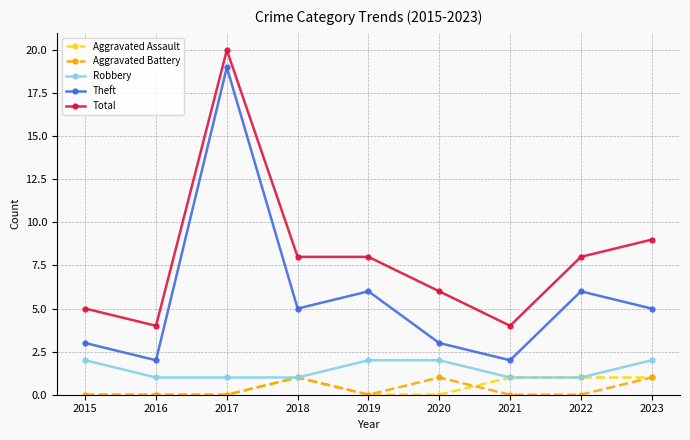

How many lines are shown in the chart?

5